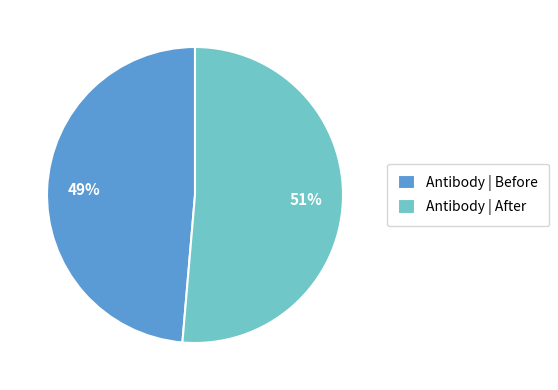

How many slices are in this pie chart?

2